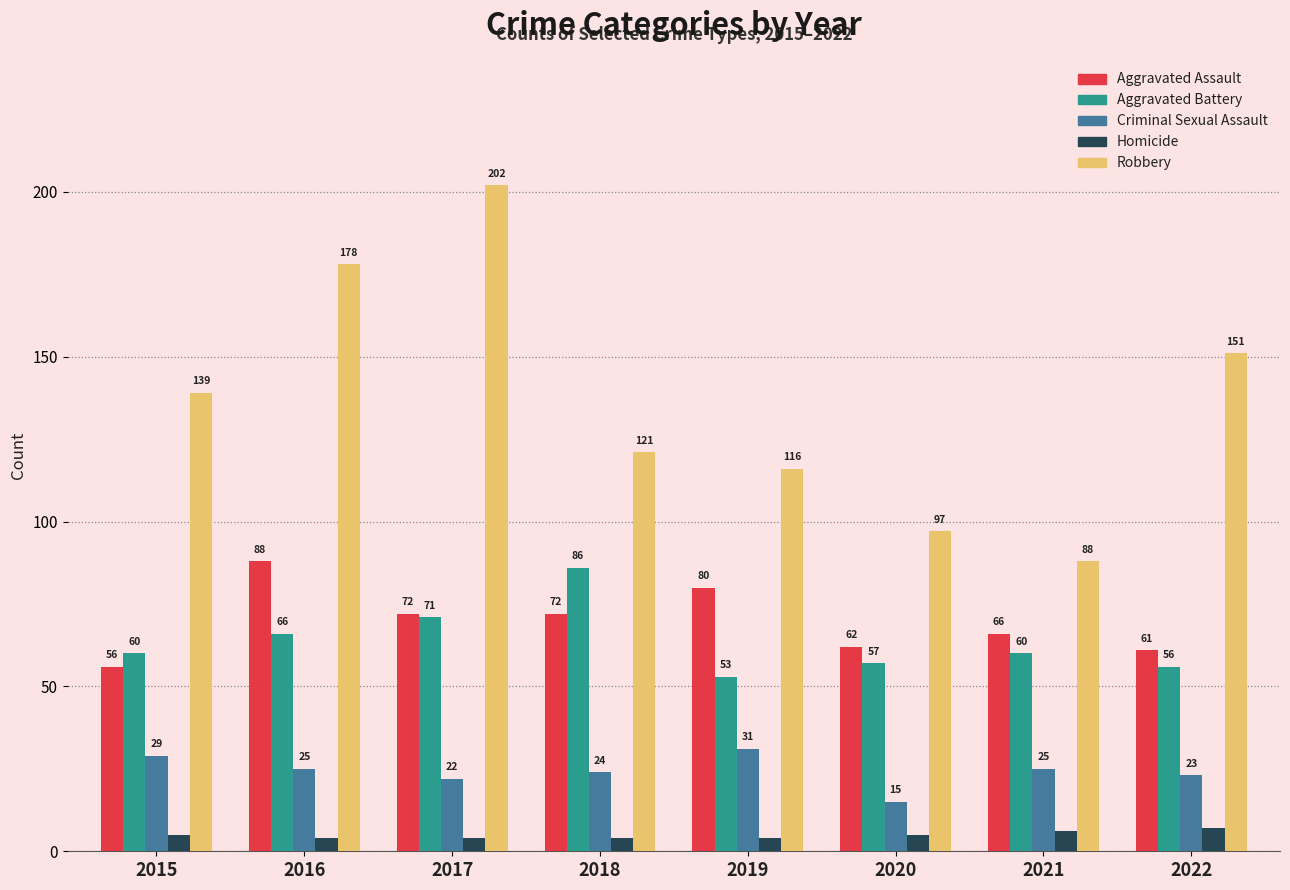

What are all the series names shown in the legend?

Aggravated Assault, Aggravated Battery, Criminal Sexual Assault, Homicide, Robbery